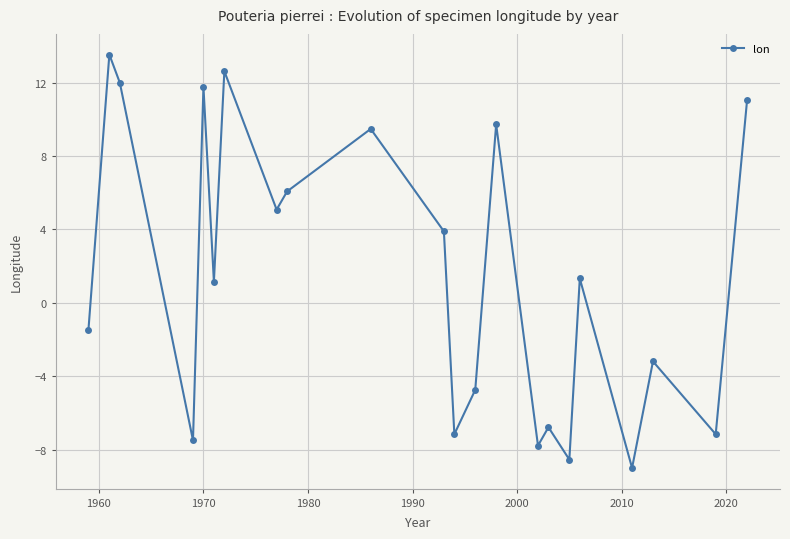

What is the value of the 10th point from the left?

9.5